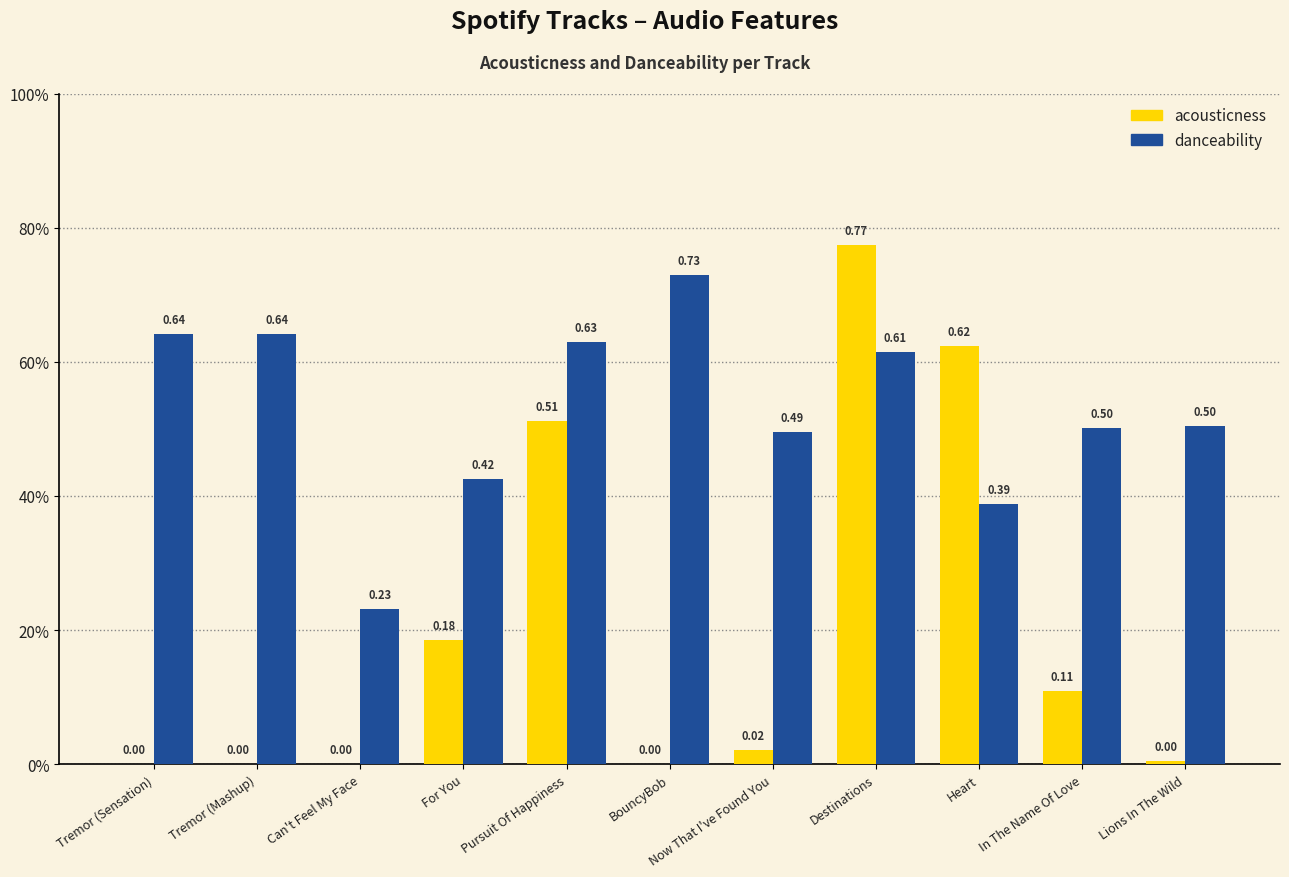

Between Tremor (Sensation) and Tremor (Mashup), which is larger?

Tremor (Sensation)